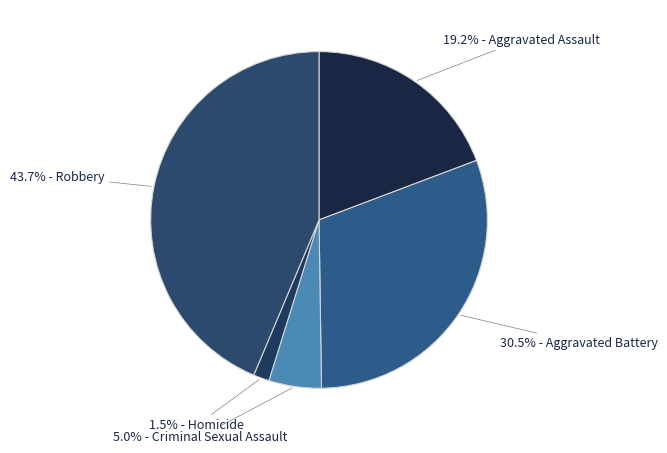

Is there a majority slice in this chart?

No